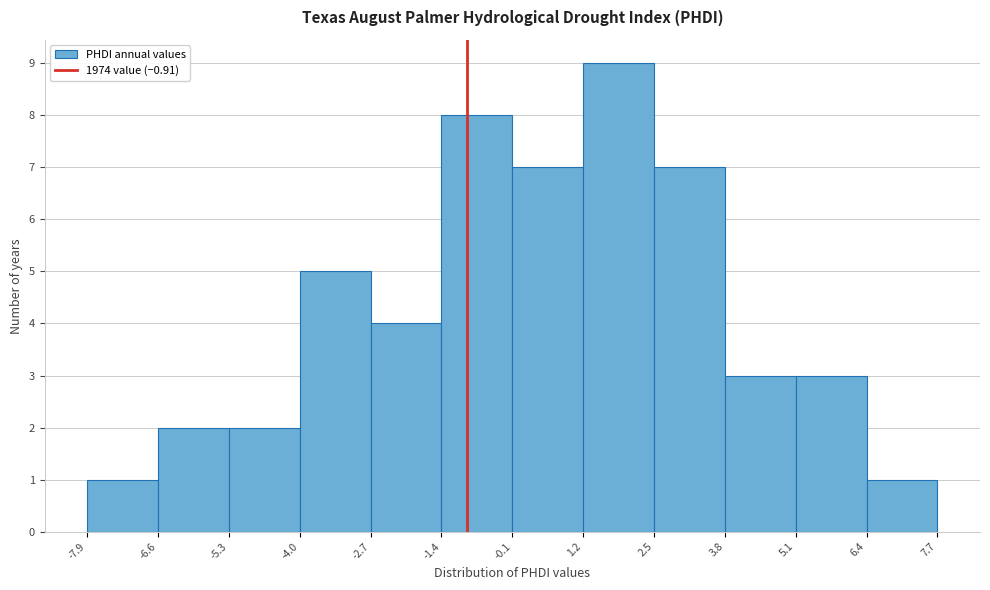

Over which range of the x-axis is the bar tallest?

1.2 to 2.5